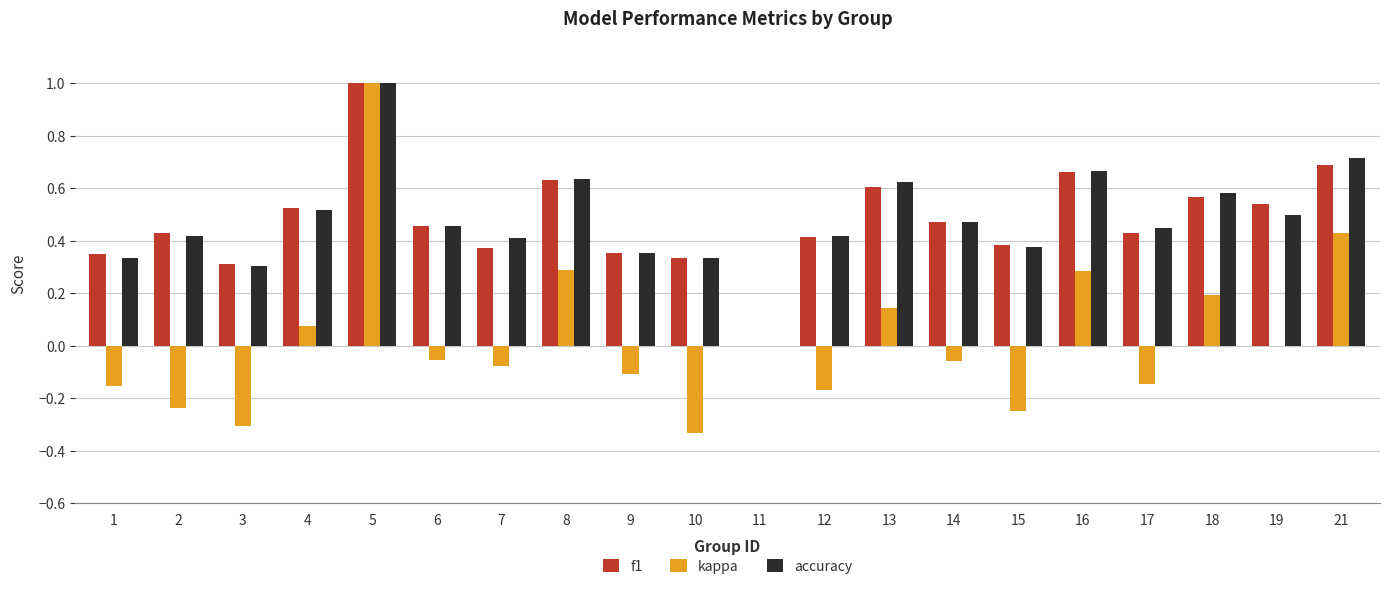

At which category is the sum across all series the highest?

5